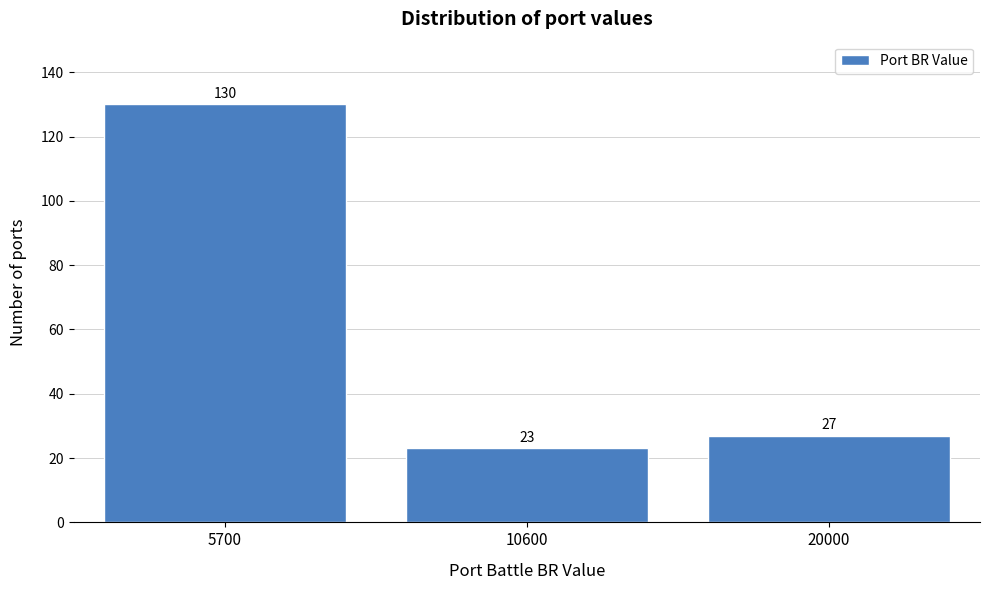

Reading left to right, extract all data points from this chart.

5700=130	10600=23	20000=27